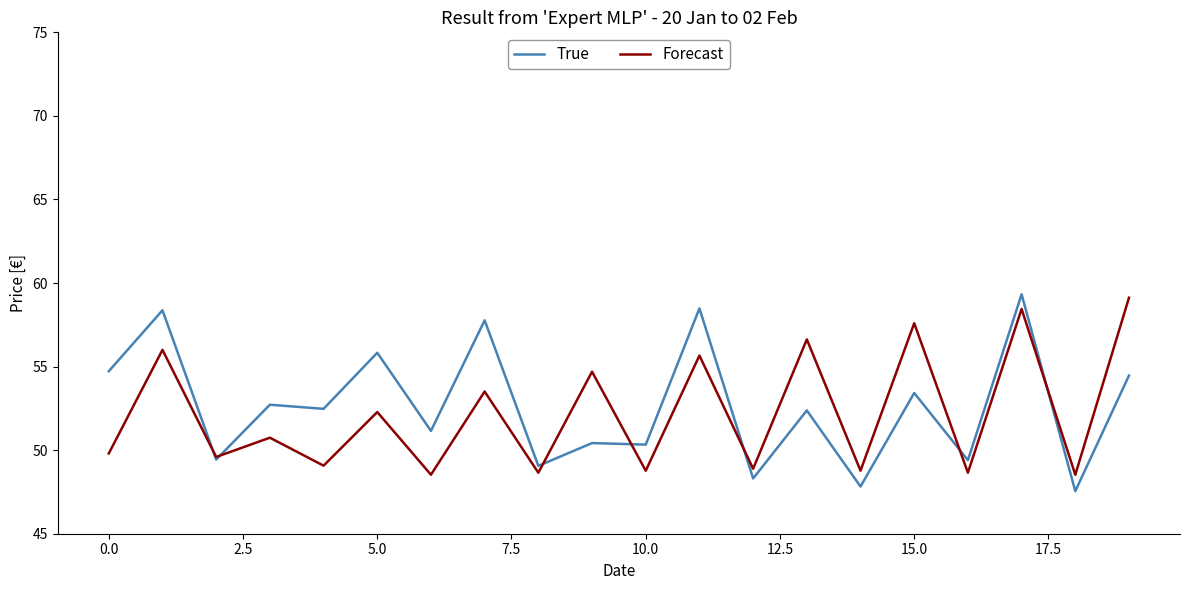

True or false: True has more than 2 points higher than both neighbors.

True